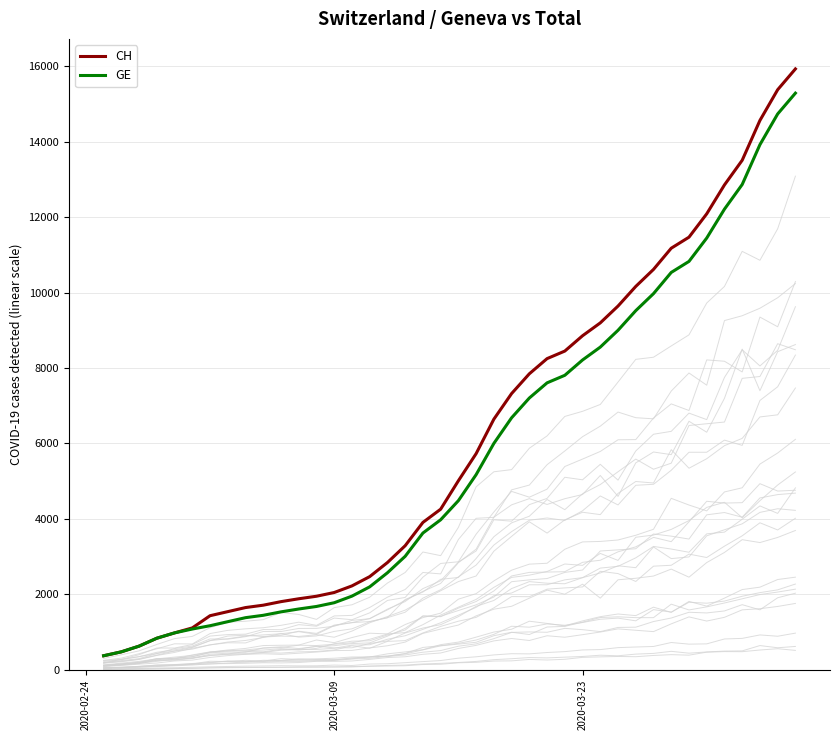

Reading left to right, extract all data points from this chart.

CH: 375	479	630	840	981	1113	1436	1544	1652	1715	1809	1885	1952	2051	2226	2472	2845	3291	3908	4259	5012	5731	6644	7323	7847	8249	8449	8855	9196	9642	10162	10613	11175	11467	12086	12852	13505	14561	15375	15926
GE: 375	479	630	840	981	1083	1171	1278	1384	1447	1538	1614	1681	1780	1955	2201	2574	3010	3627	3978	4485	5174	6002	6681	7205	7607	7807	8213	8554	9000	9520	9971	10533	10825	11444	12210	12863	13919	14733	15284